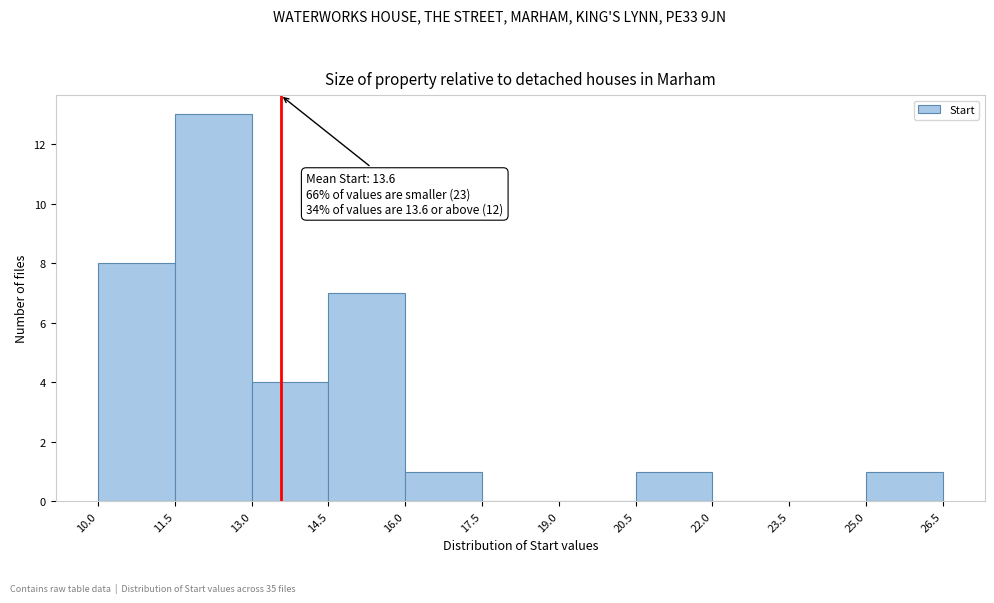

Over which range of the x-axis is the bar tallest?

11.5 to 13.0